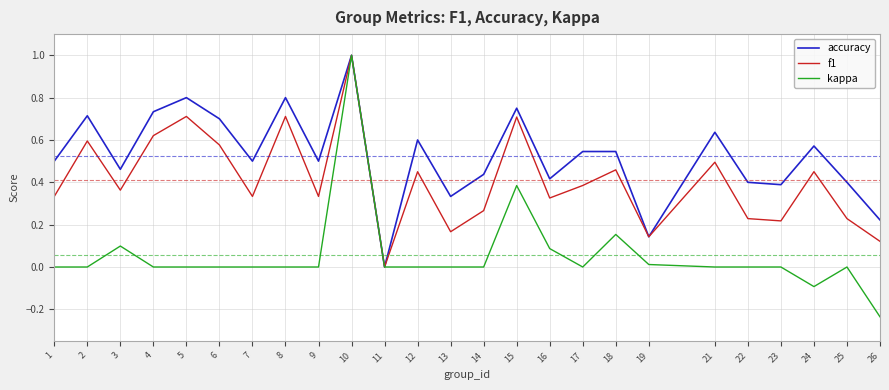

At 8, list the series in order from largest to smallest.

accuracy, f1, kappa